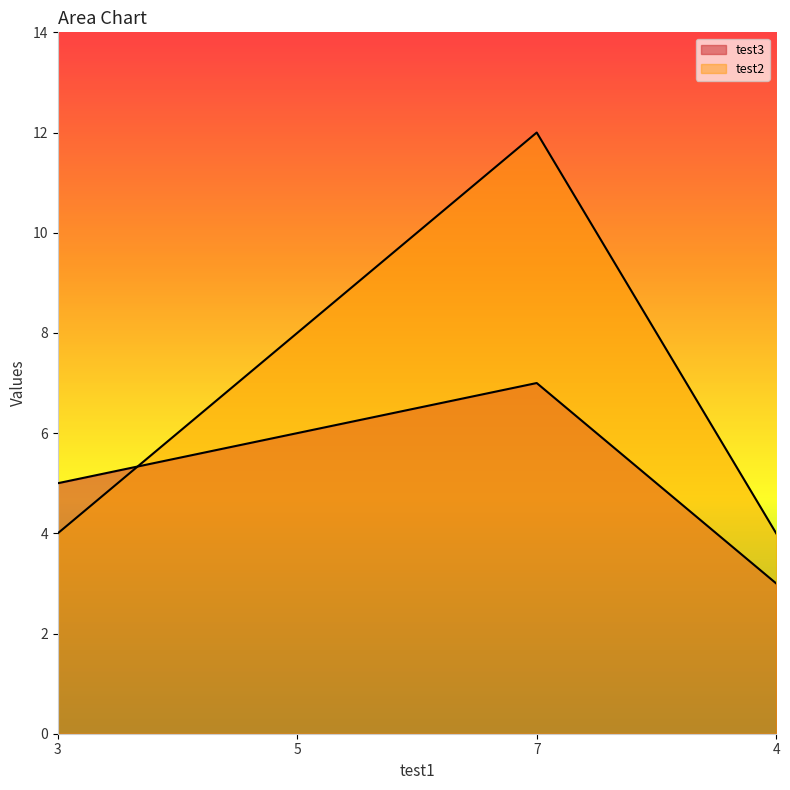

What is the difference between the maximum and minimum values in the test2 series?

8